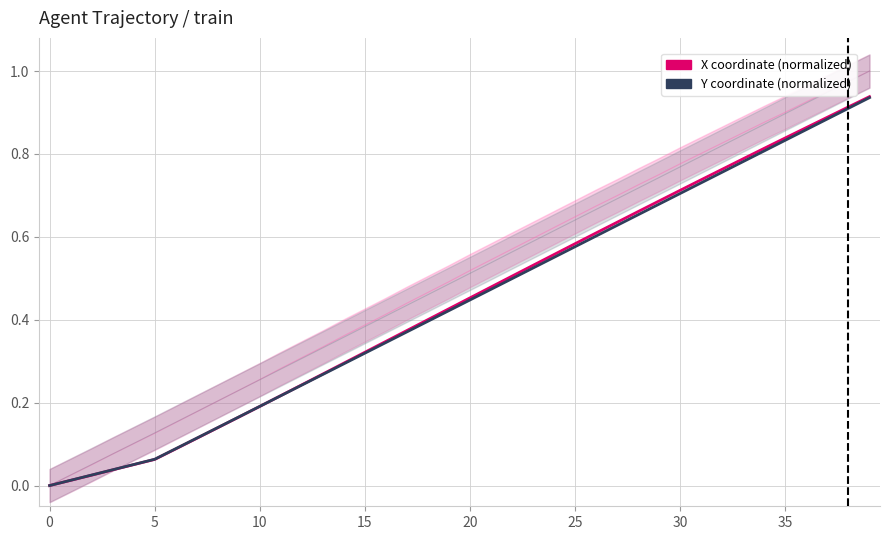

Reading right to left, list all the values displayed in this chart.

X coordinate (normalized): 0.9	0.9	0.9	0.9	0.8	0.8	0.8	0.8	0.7	0.7	0.7	0.7	0.6	0.6	0.6	0.6	0.5	0.5	0.5	0.5	0.4	0.4	0.4	0.3	0.3	0.3	0.3	0.2	0.2	0.2	0.2	0.1	0.1	0.1	0.1	0.1	0.0	0.0	0.0	0.0
Y coordinate (normalized): 0.9	0.9	0.9	0.9	0.8	0.8	0.8	0.8	0.7	0.7	0.7	0.7	0.6	0.6	0.6	0.6	0.5	0.5	0.5	0.4	0.4	0.4	0.4	0.3	0.3	0.3	0.3	0.2	0.2	0.2	0.2	0.1	0.1	0.1	0.1	0.1	0.0	0.0	0.0	0.0